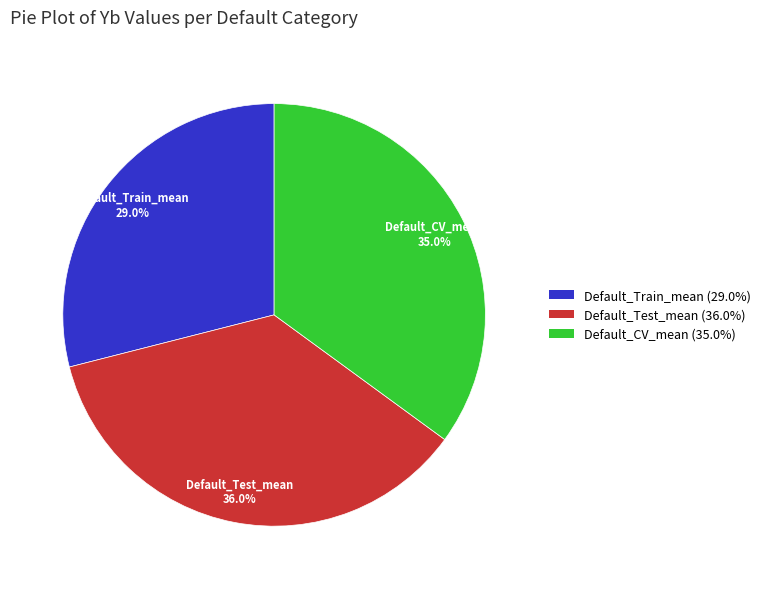

To the nearest percent, what is the difference between the largest and smallest slice percentages?

7%